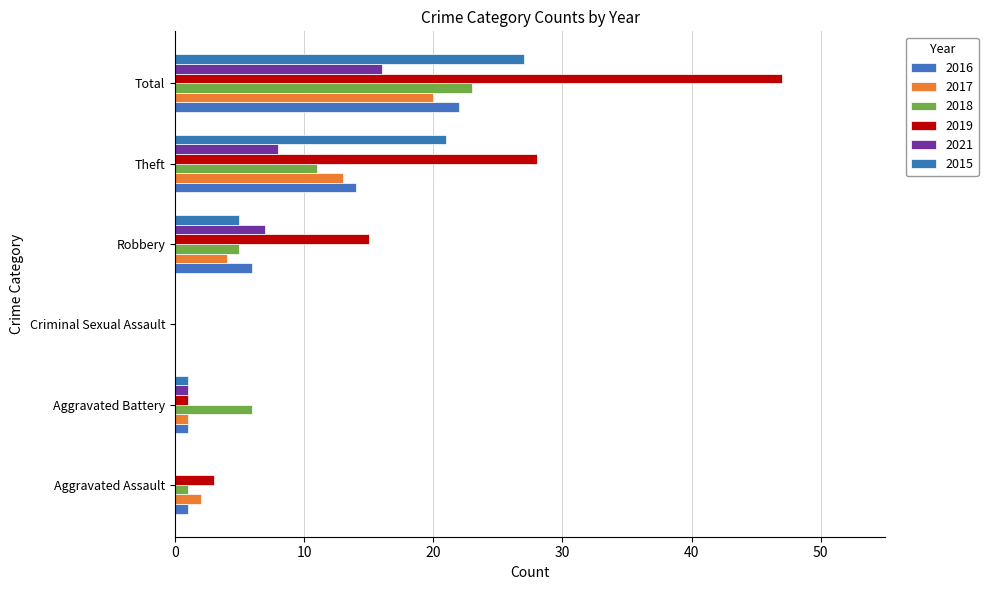

What is the label of the 3rd bar from the left?

Criminal Sexual Assault